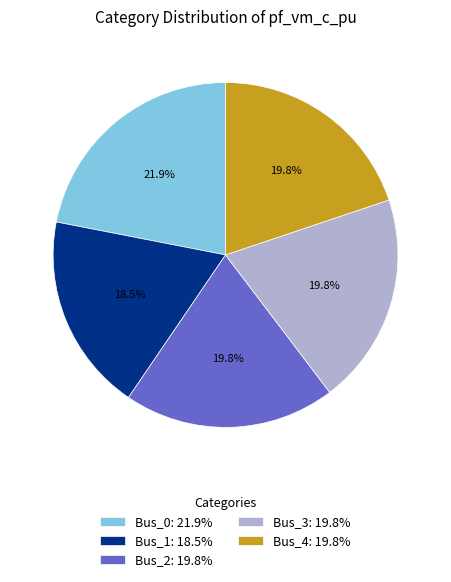

Is there a majority slice in this chart?

No